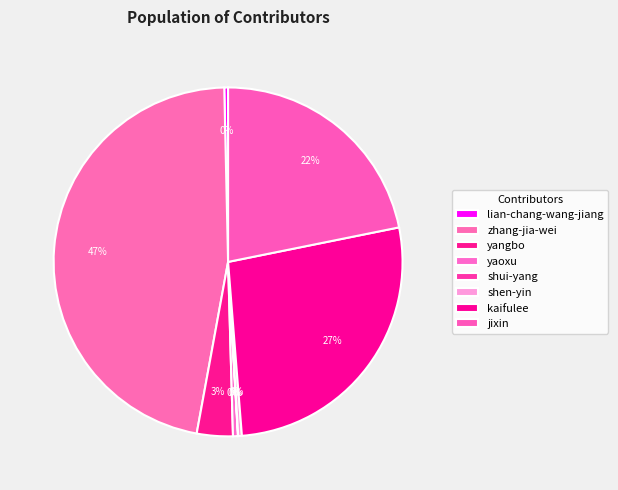

Rank the categories by value from highest to lowest.

zhang-jia-wei, kaifulee, jixin, yangbo, yaoxu, lian-chang-wang-jiang, shen-yin, shui-yang